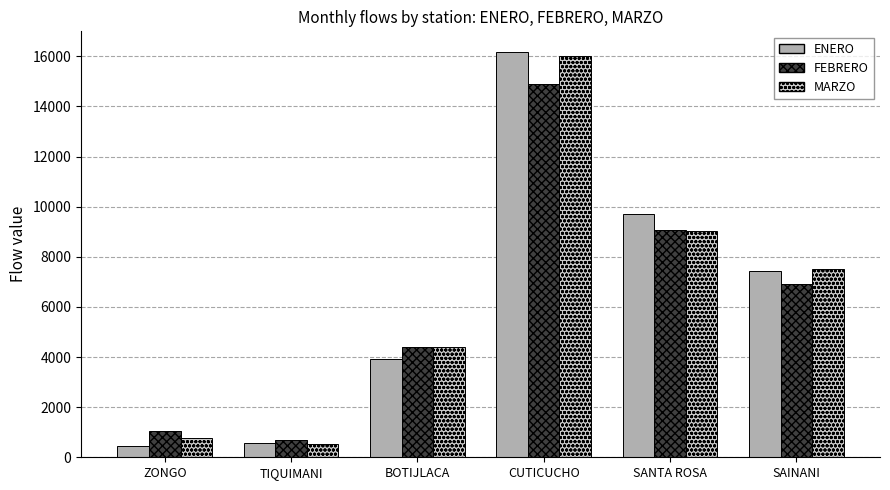

What is the minimum value shown in the chart?

435.0